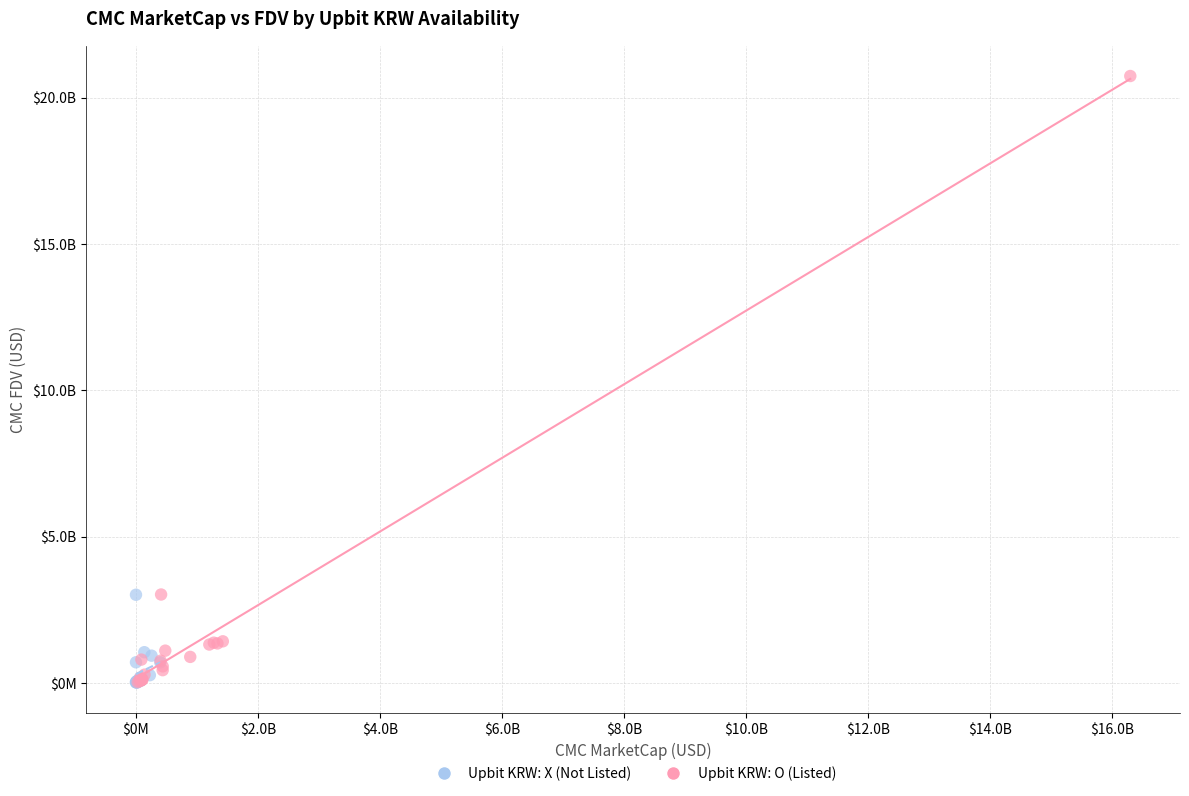

What are all the series names shown in the legend?

Upbit KRW: X (Not Listed), Upbit KRW: O (Listed)